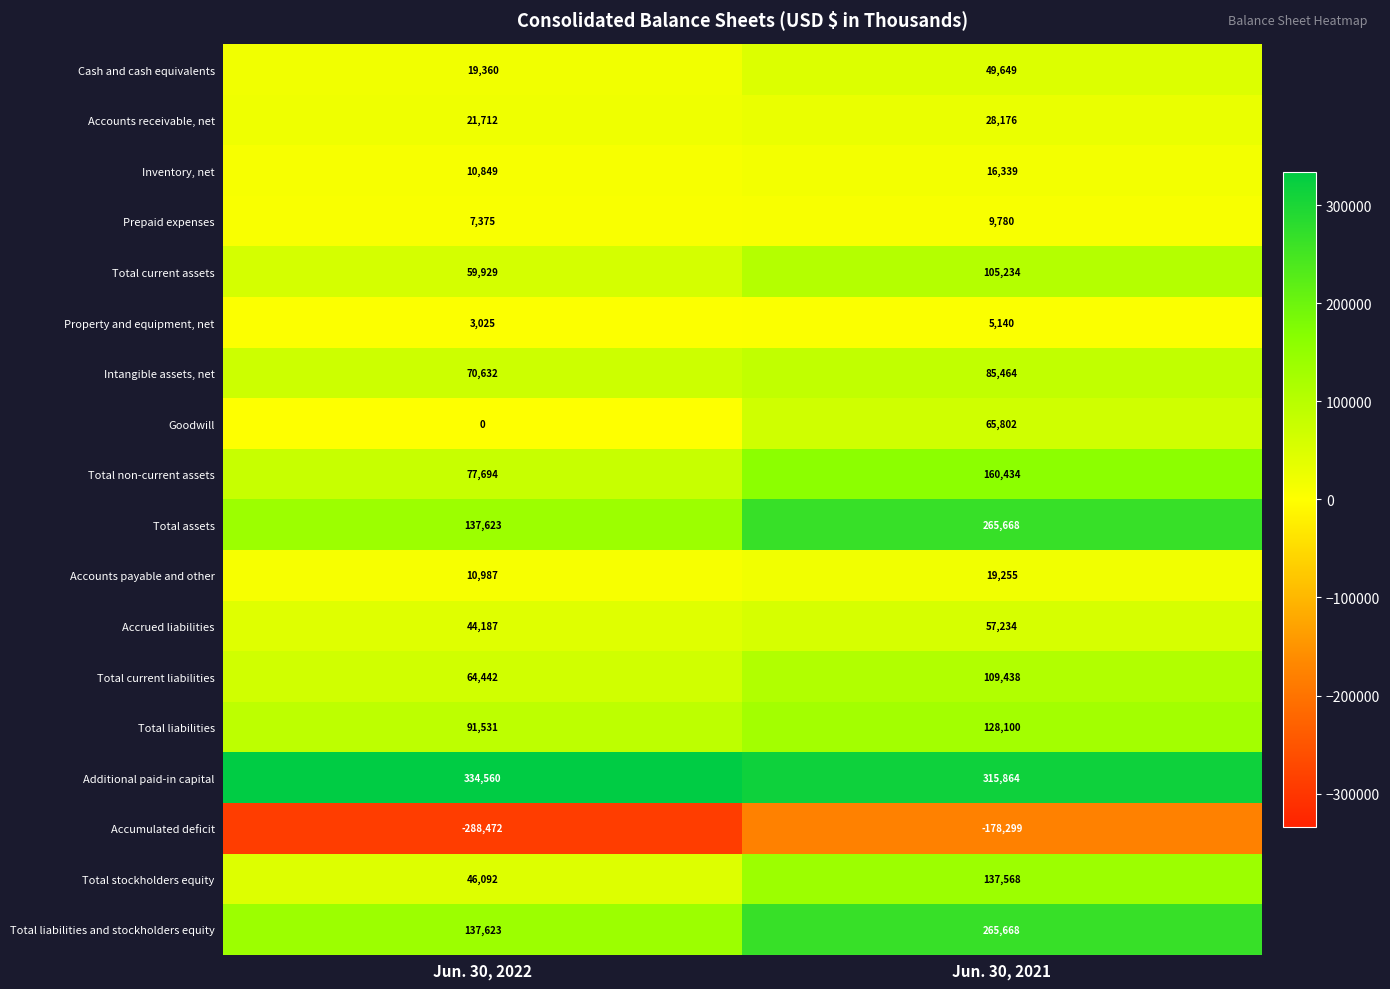

The Goodwill series shows 65802 at Jun. 30, 2021. True or false?

True